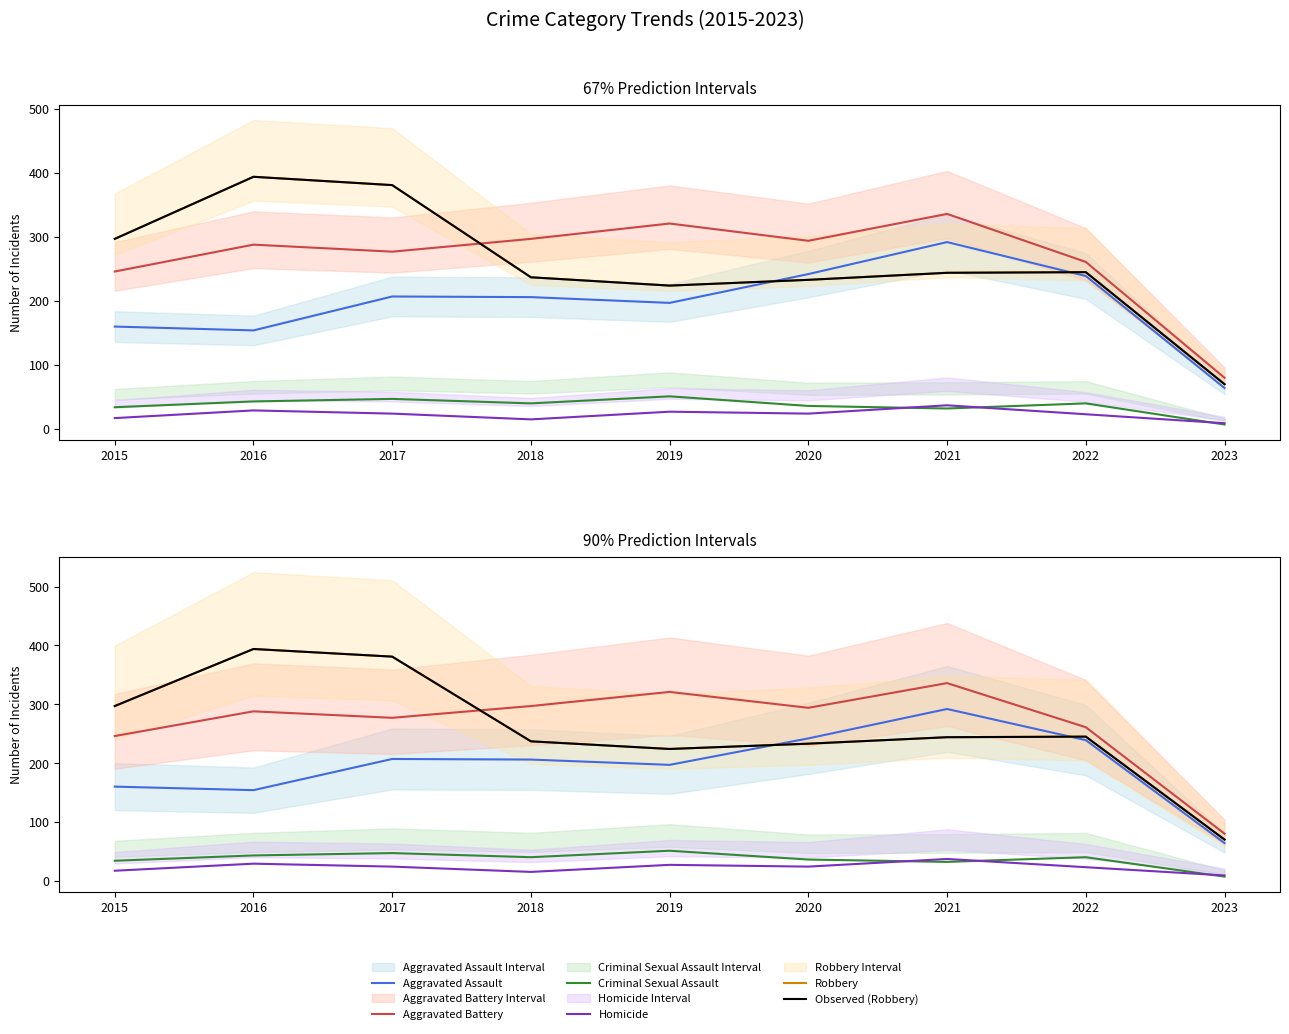

Does the chart have visible grid lines?

No